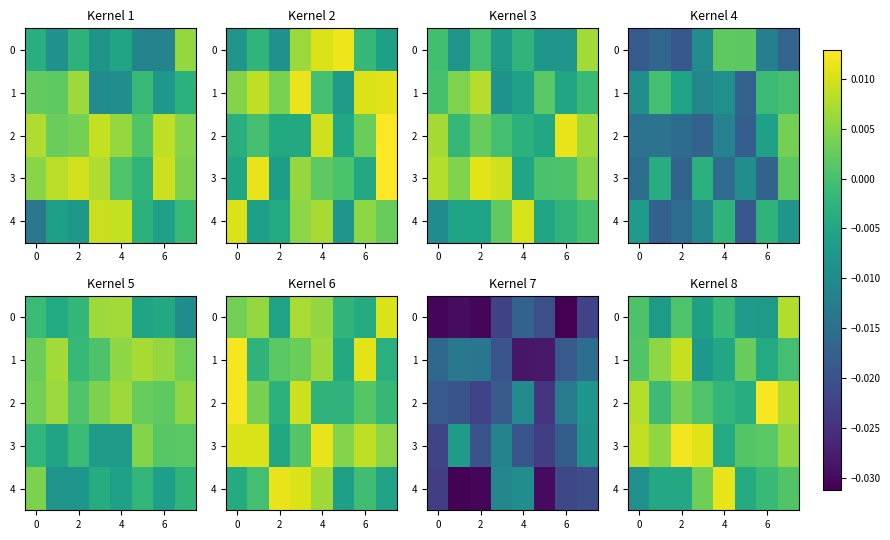

The value of 4 at 6 is -0.0. True or false?

True